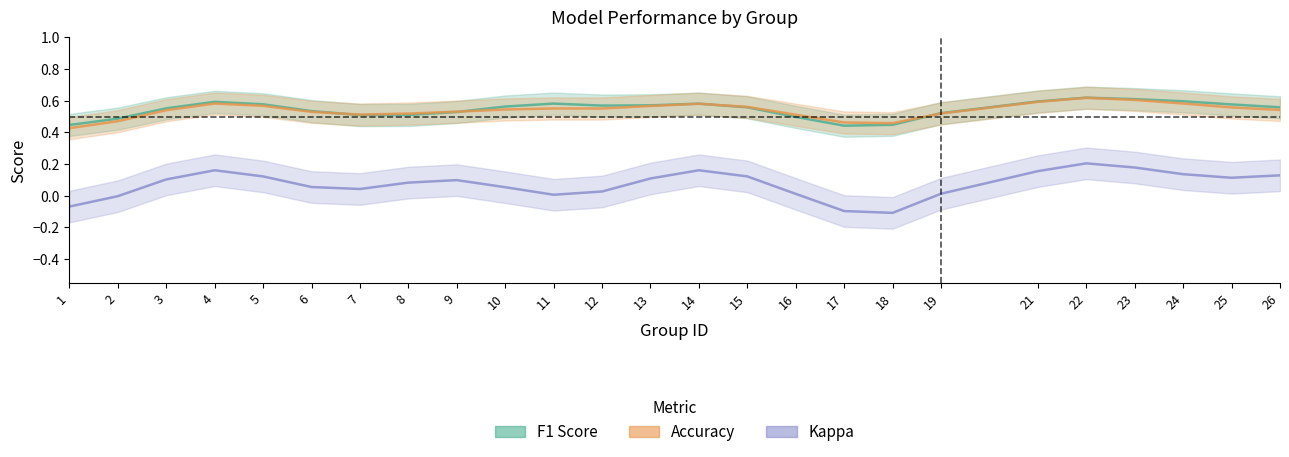

What is the minimum value for kappa?

-0.1